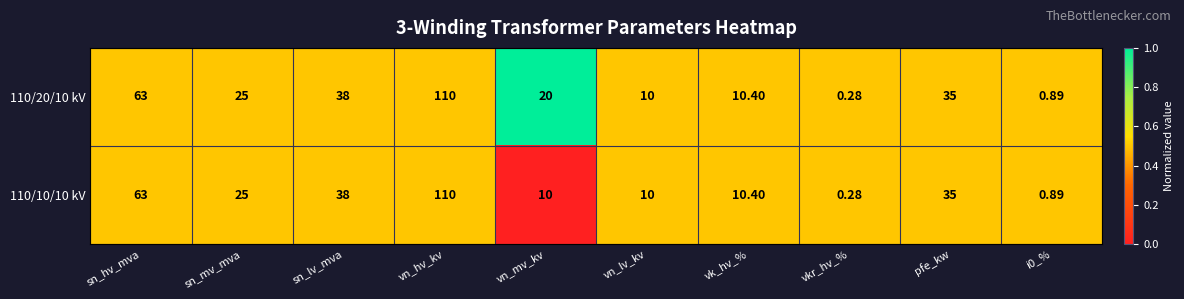

At which category does the chart reach its peak across all series?

vn_hv_kv